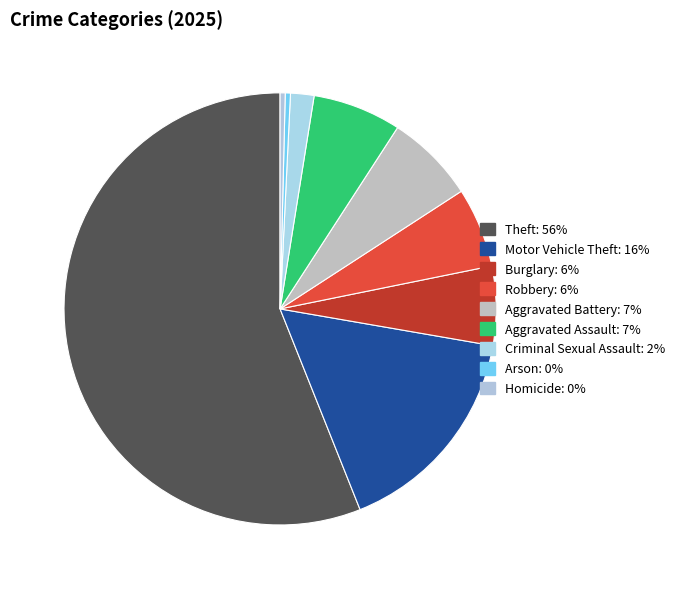

Rank the categories by value from lowest to highest.

Homicide, Arson, Criminal Sexual Assault, Burglary, Robbery, Aggravated Assault, Aggravated Battery, Motor Vehicle Theft, Theft